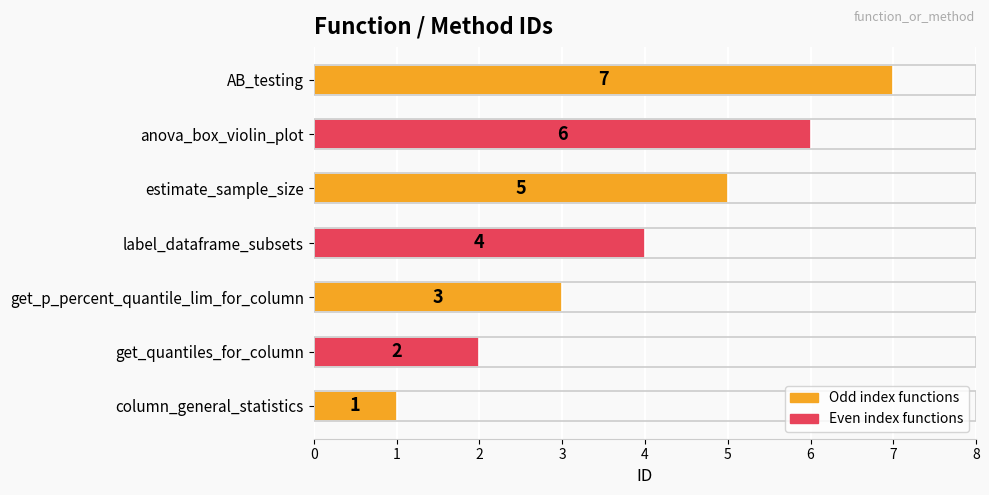

How many bars are there in total?

7